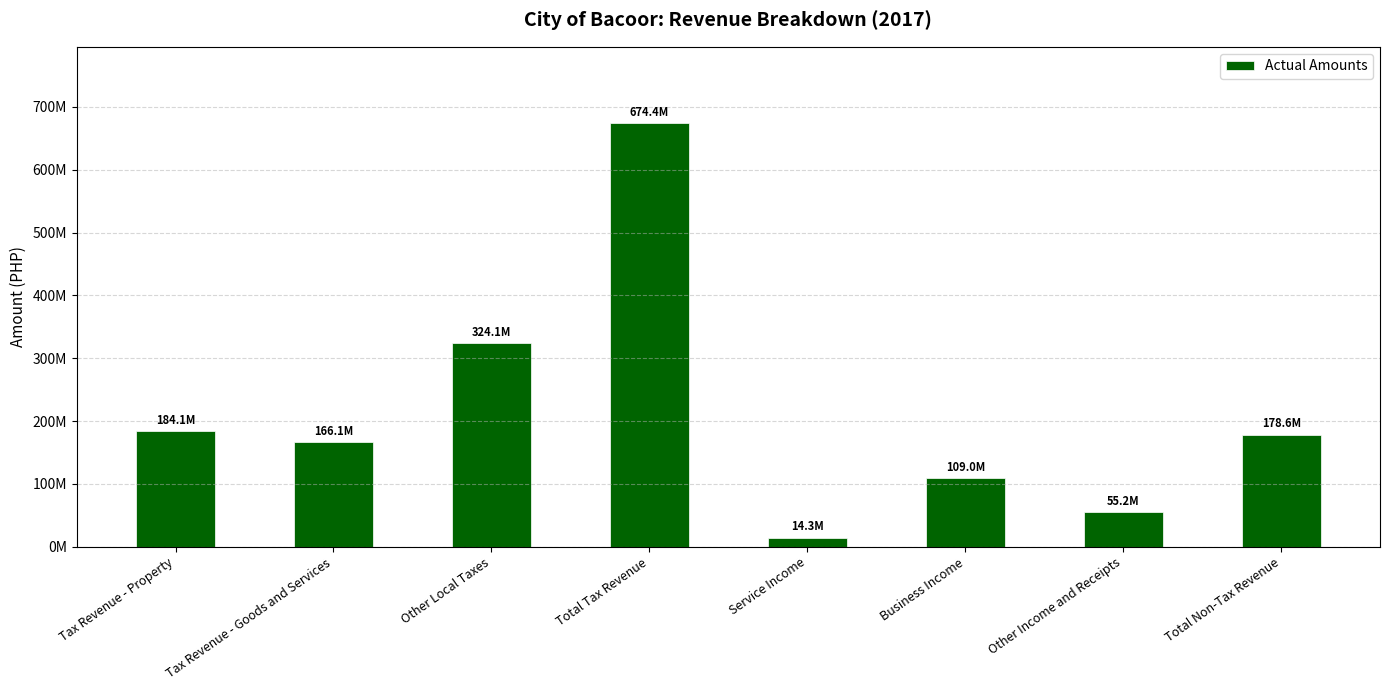

At which category does the chart reach its minimum across all series?

Service Income